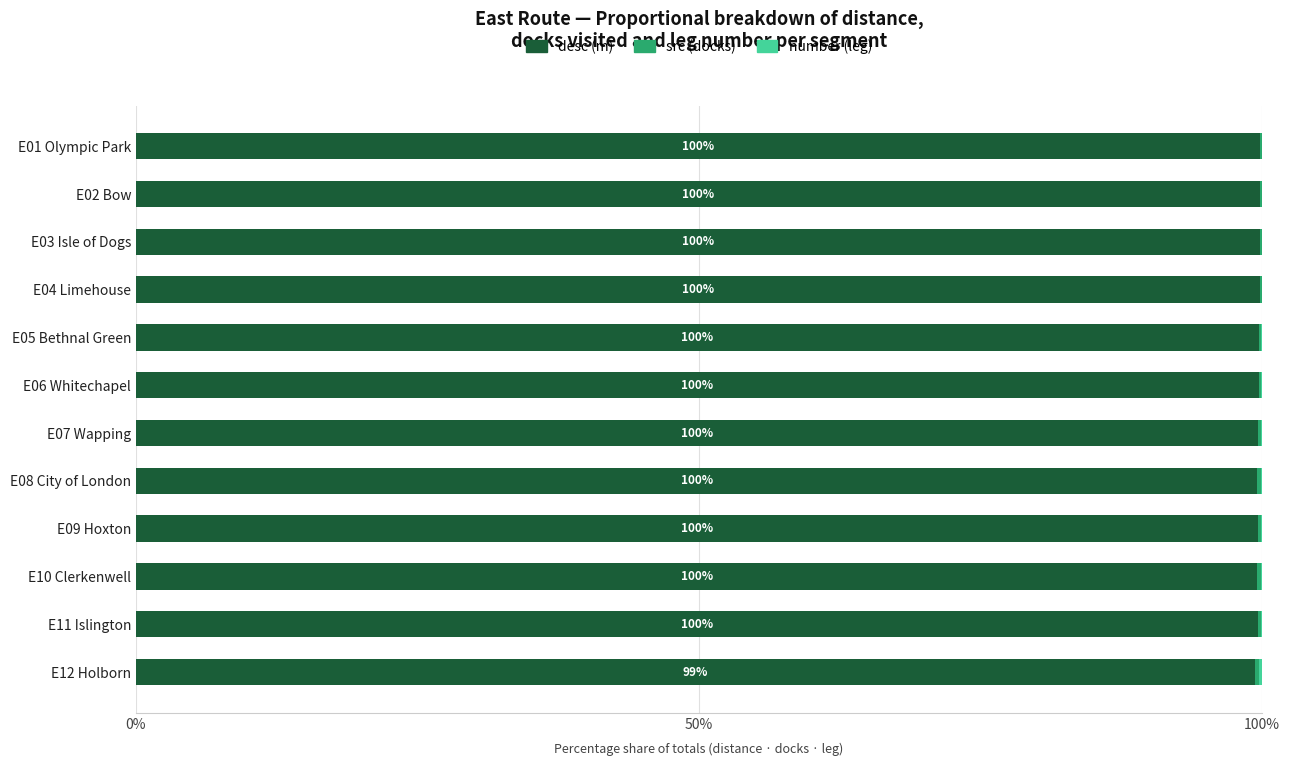

Is it true that desc (m) equals 166.9 at E02 Bow?

False